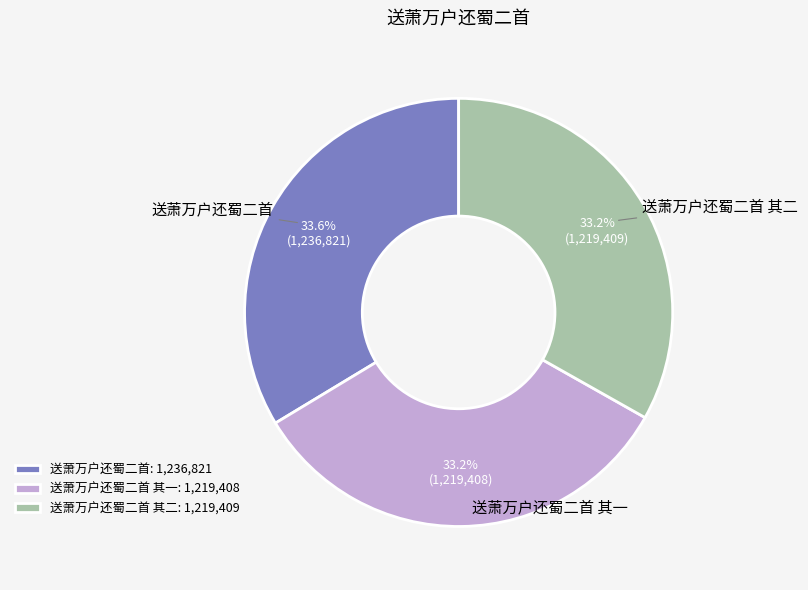

Does 送萧万户还蜀二首: 1,236,821 represent more than half of the total?

No